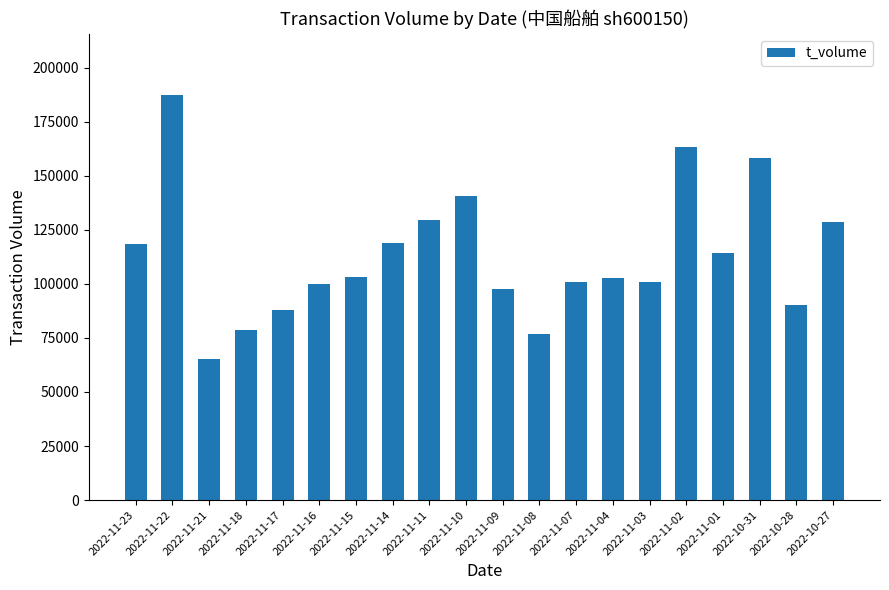

What is the change in value from 2022-11-07 to 2022-11-03?

-252